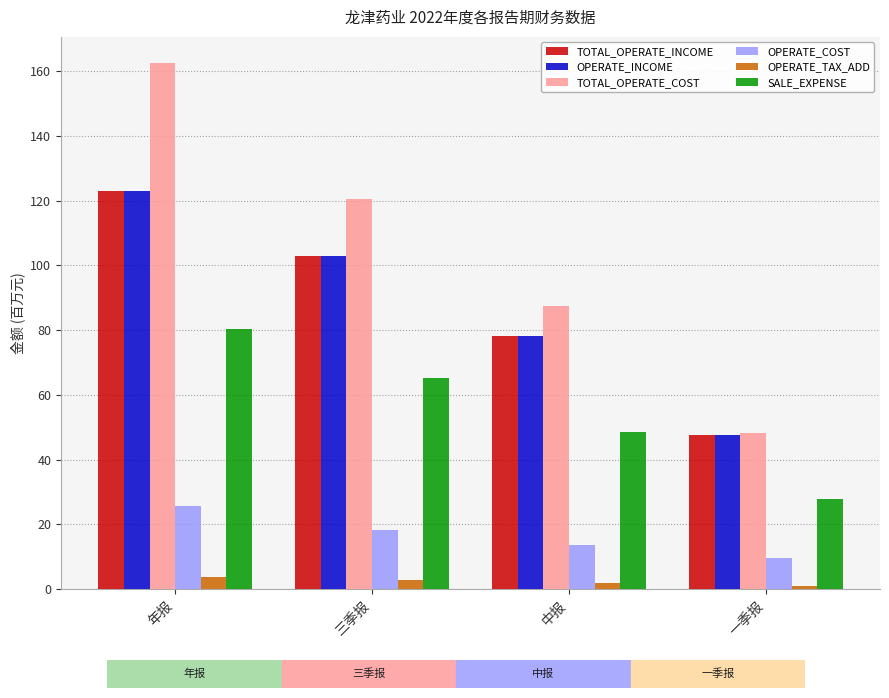

Reading left to right, transcribe all the data shown in this chart.

TOTAL_OPERATE_INCOME: 年报=123.0	三季报=102.8	中报=78.1	一季报=47.6
OPERATE_INCOME: 年报=123.0	三季报=102.8	中报=78.1	一季报=47.6
TOTAL_OPERATE_COST: 年报=162.5	三季报=120.6	中报=87.4	一季报=48.2
OPERATE_COST: 年报=25.6	三季报=18.2	中报=13.7	一季报=9.5
OPERATE_TAX_ADD: 年报=3.5	三季报=2.7	中报=2.0	一季报=1.0
SALE_EXPENSE: 年报=80.3	三季报=65.1	中报=48.5	一季报=27.9